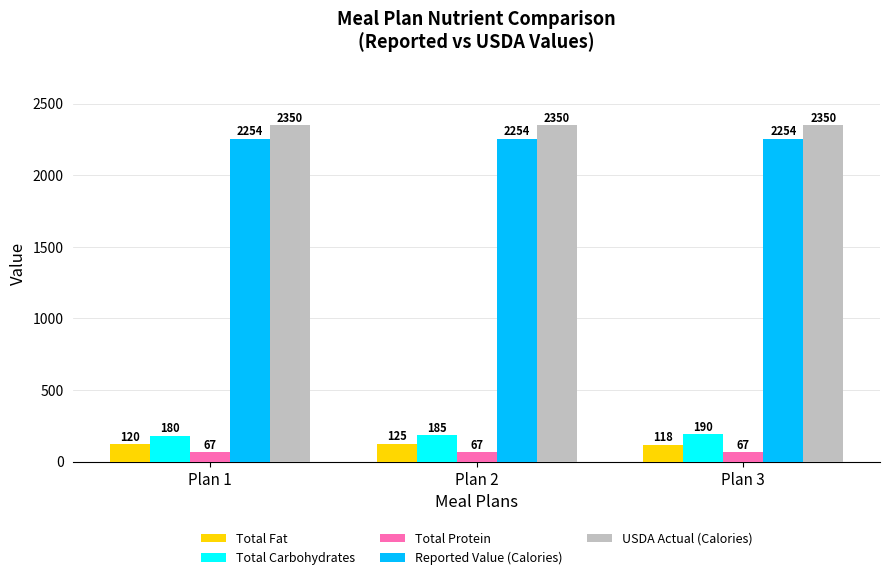

The Total Fat series shows 125 at Plan 2. True or false?

True